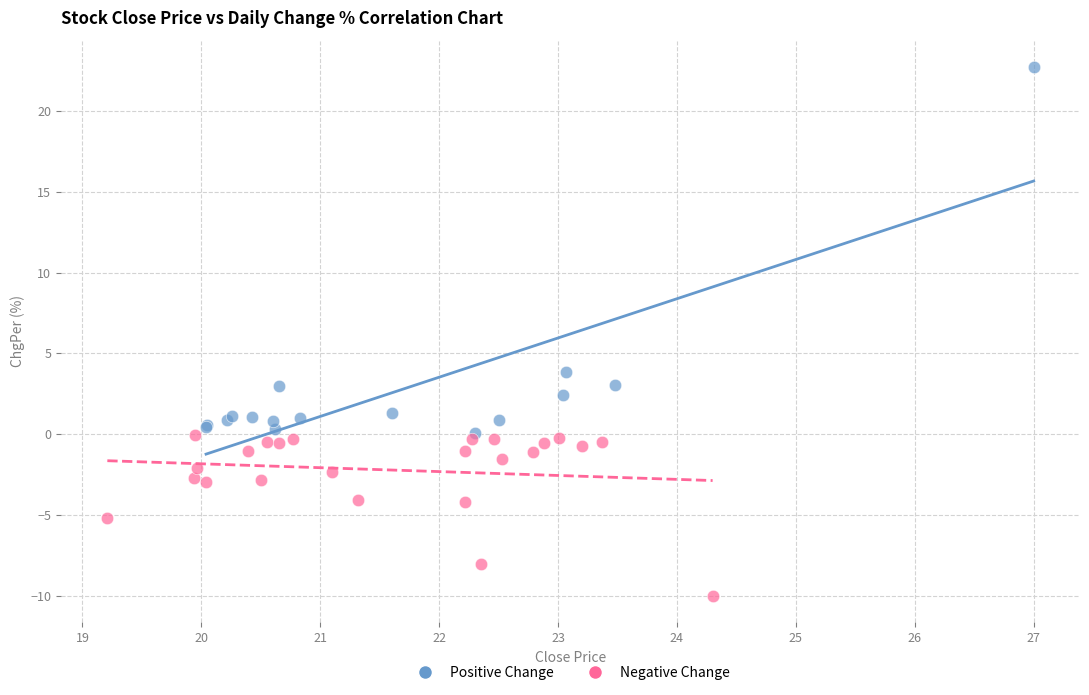

Which series contains the lowest Y value?

Negative Change